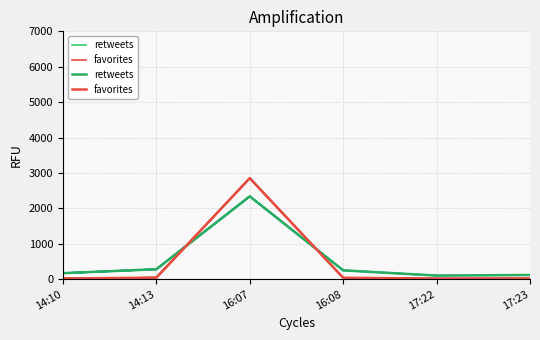

What is the total value across all series at 16:08?

286